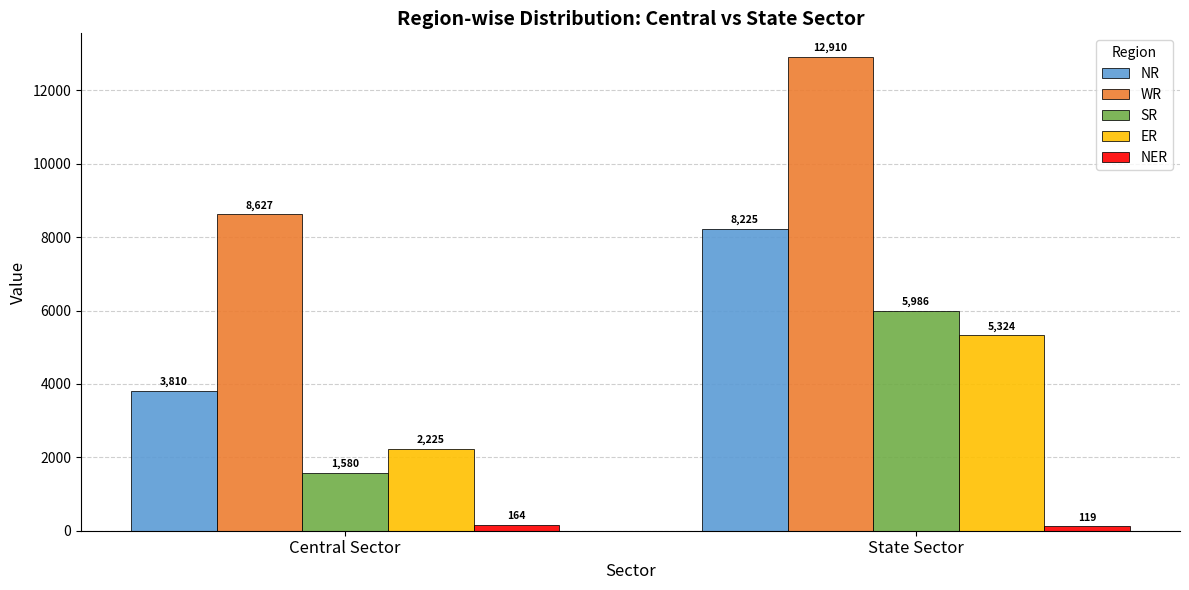

Is it true that NER equals 119 at State Sector?

True